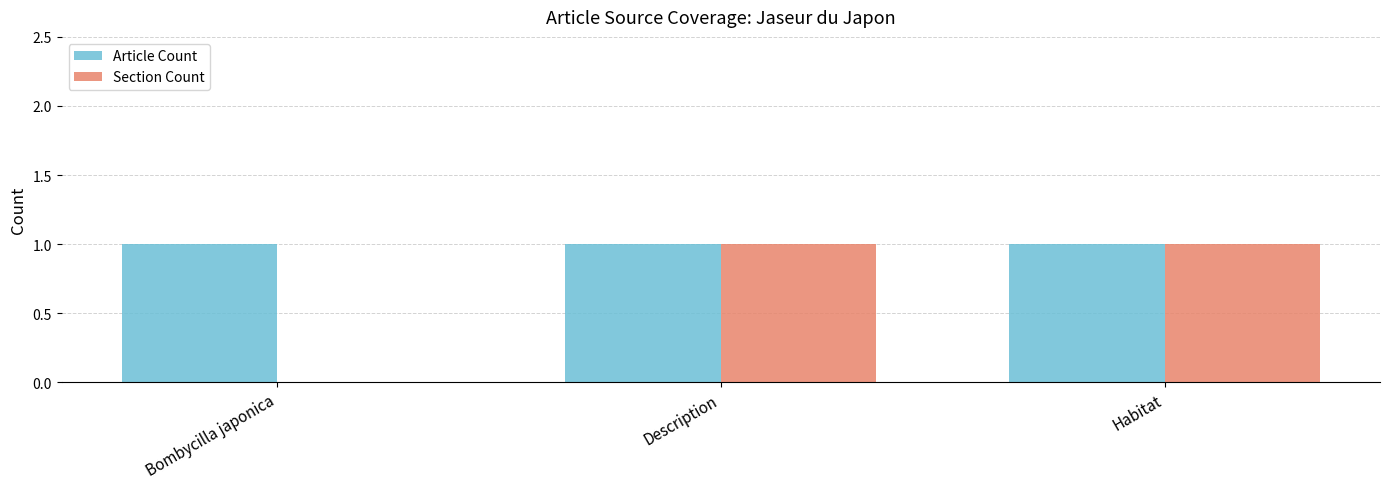

What is the average value of the Section Count series?

1